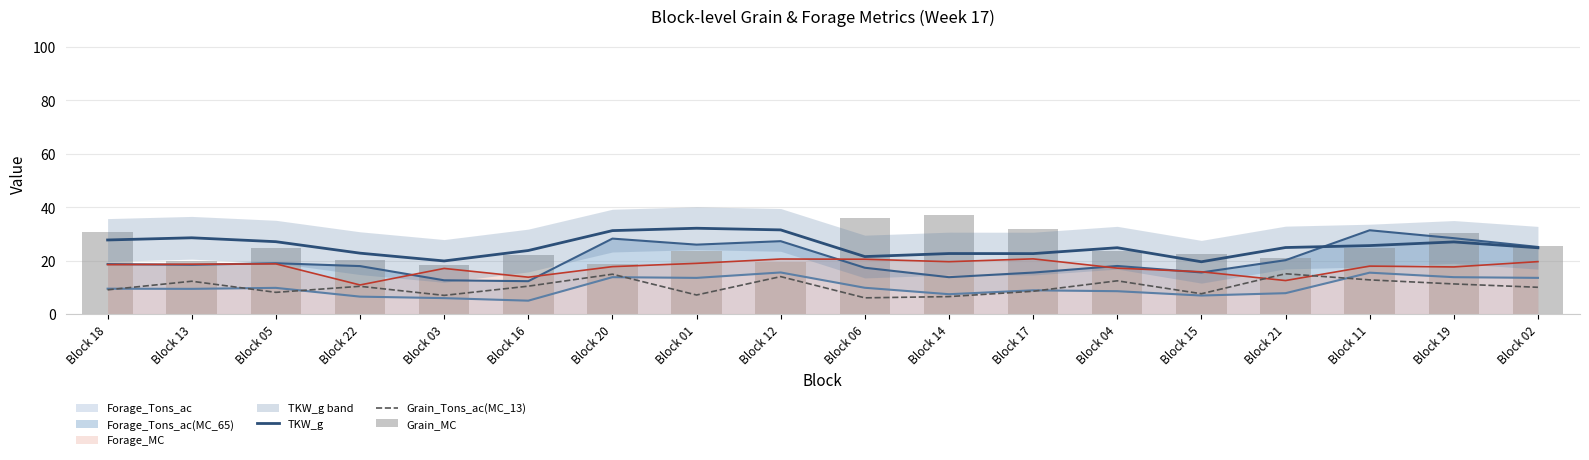

Reading right to left, extract all data points from this chart.

TKW_g: 24.8	27.0	25.7	24.9	19.6	24.9	22.7	22.7	21.5	31.5	32.1	31.3	23.8	19.9	22.8	27.1	28.6	27.8
Grain_Tons_ac(MC_13): 10.1	11.3	12.8	15.1	7.6	12.5	8.6	6.6	6.1	14.0	7.2	15.0	10.5	7.0	10.4	8.2	12.3	9.1
Grain_MC: 25.5	30.3	24.7	21.1	22.6	23.6	32.0	37.3	36.1	19.4	23.5	18.9	22.1	18.5	20.2	24.9	19.9	30.9